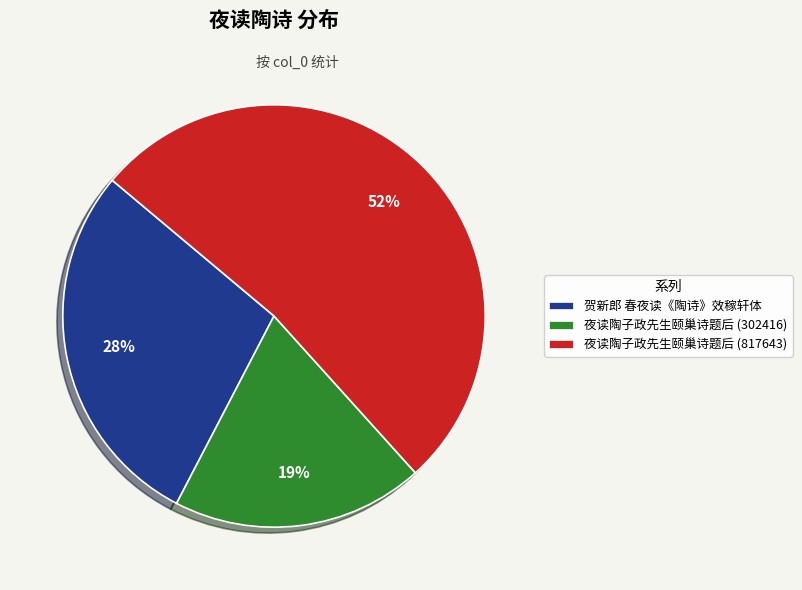

Which category accounts for the majority?

夜读陶子政先生颐巢诗题后 (817643)